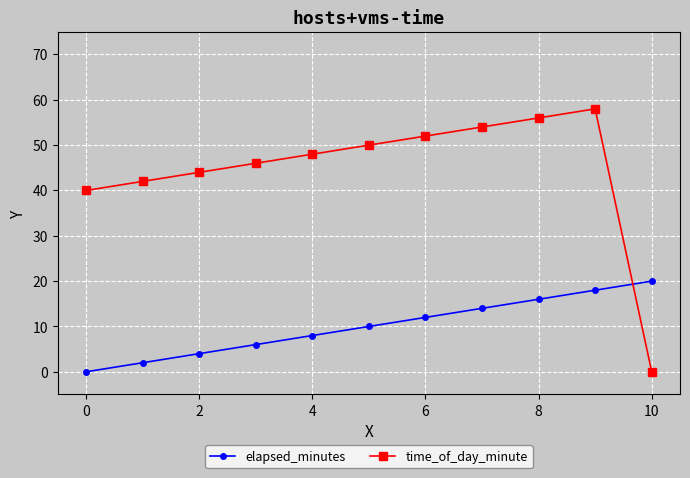

What is the value of the elapsed_minutes point at the 11th from the left?

20